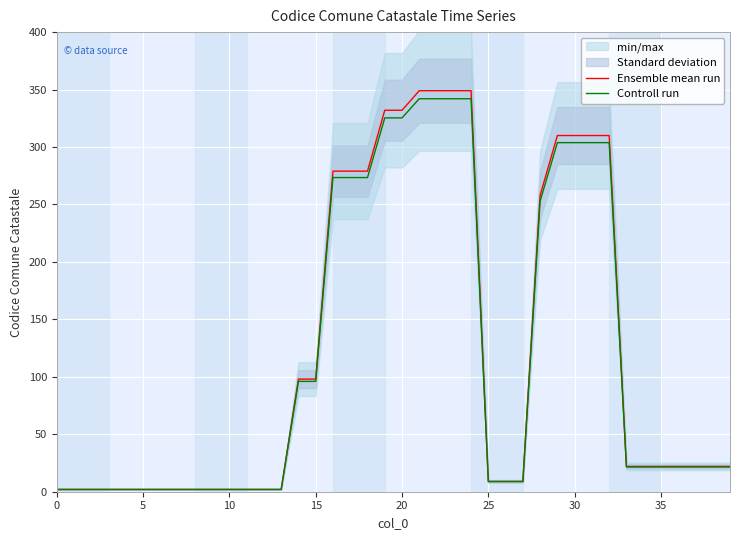

At which label is Ensemble mean run closest to 175?

14